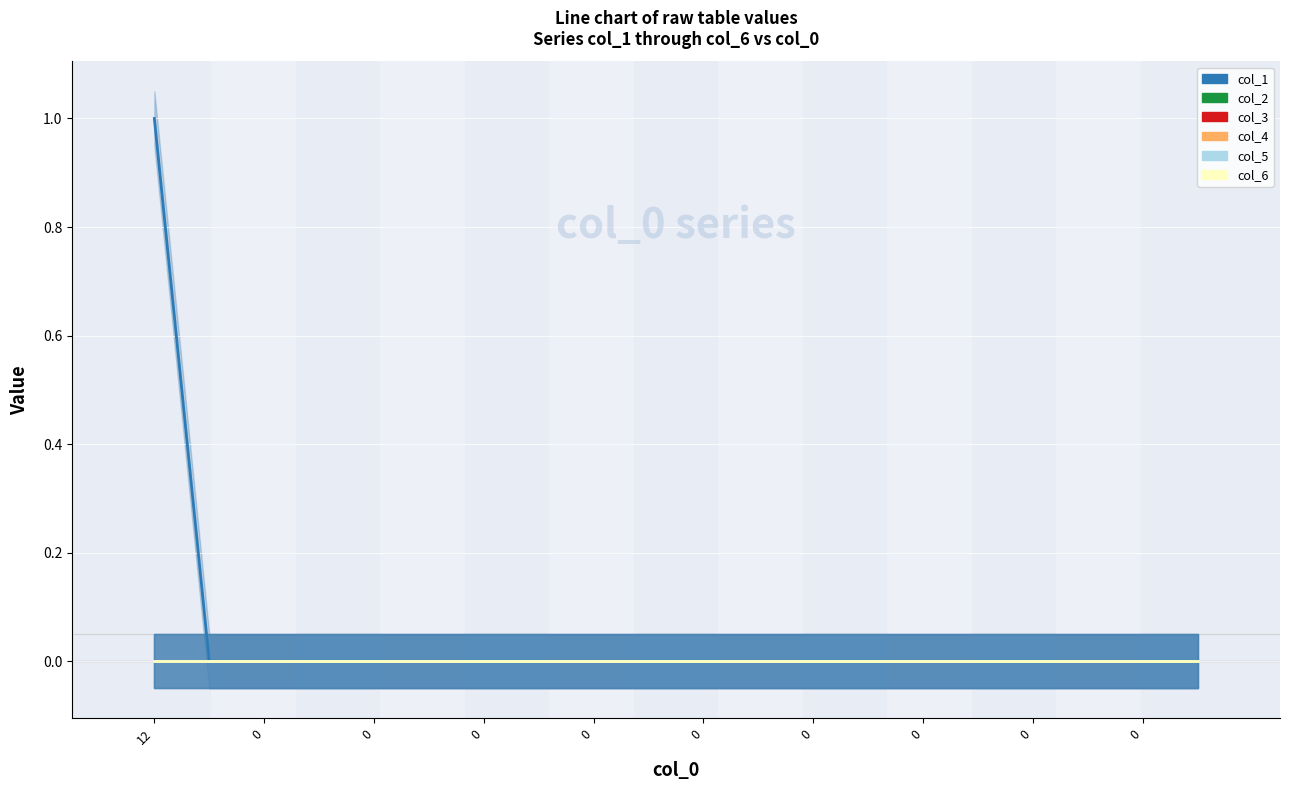

Reading left to right, list all the values displayed in this chart.

col_1: 1	0	0	0	0	0	0	0	0	0	0	0	0	0	0	0	0	0	0	0
col_2: 0	0	0	0	0	0	0	0	0	0	0	0	0	0	0	0	0	0	0	0
col_3: 0	0	0	0	0	0	0	0	0	0	0	0	0	0	0	0	0	0	0	0
col_4: 0	0	0	0	0	0	0	0	0	0	0	0	0	0	0	0	0	0	0	0
col_5: 0	0	0	0	0	0	0	0	0	0	0	0	0	0	0	0	0	0	0	0
col_6: 0	0	0	0	0	0	0	0	0	0	0	0	0	0	0	0	0	0	0	0